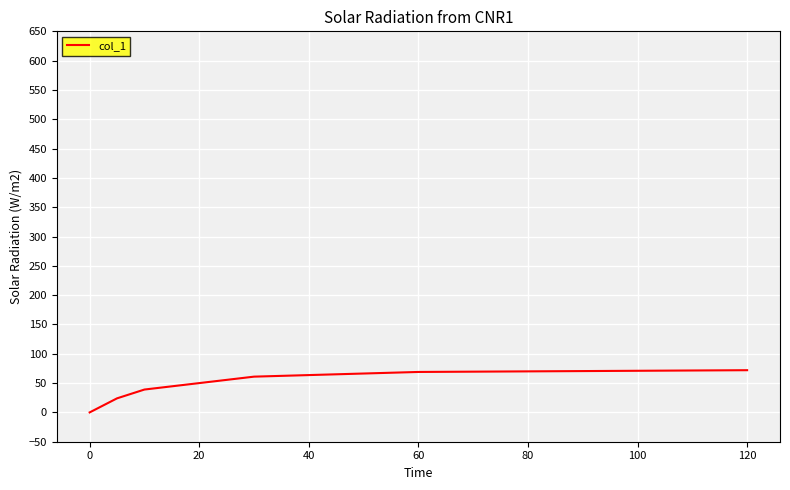

What is the greatest value displayed?

72